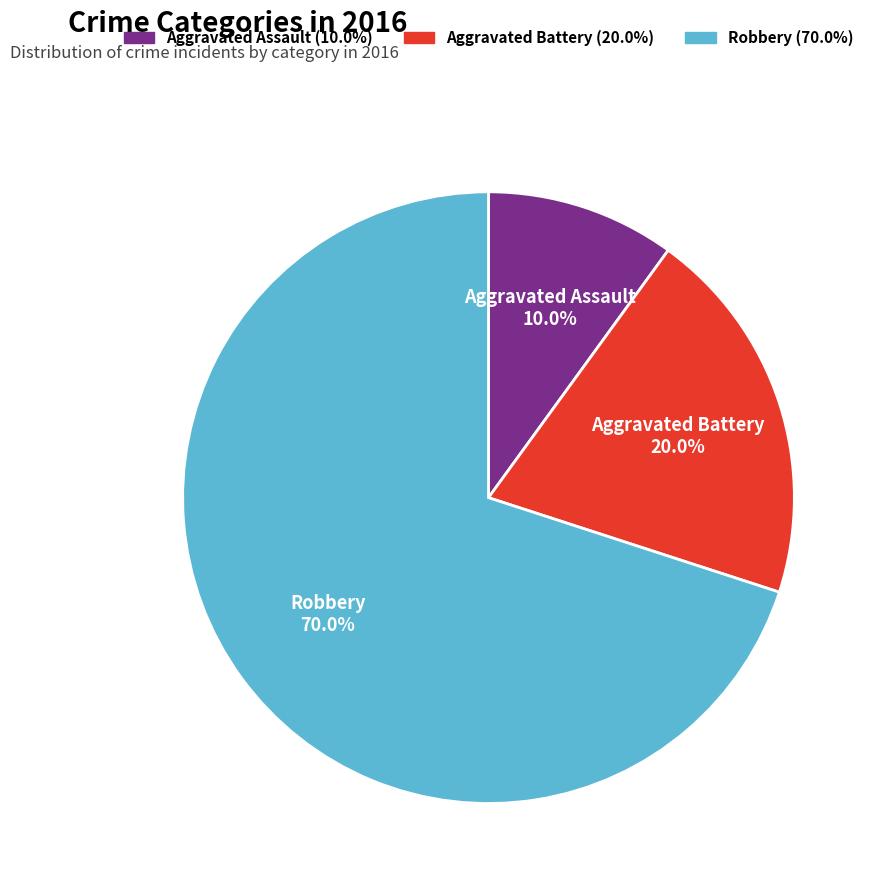

Which category has the smallest portion of the pie?

Aggravated Assault